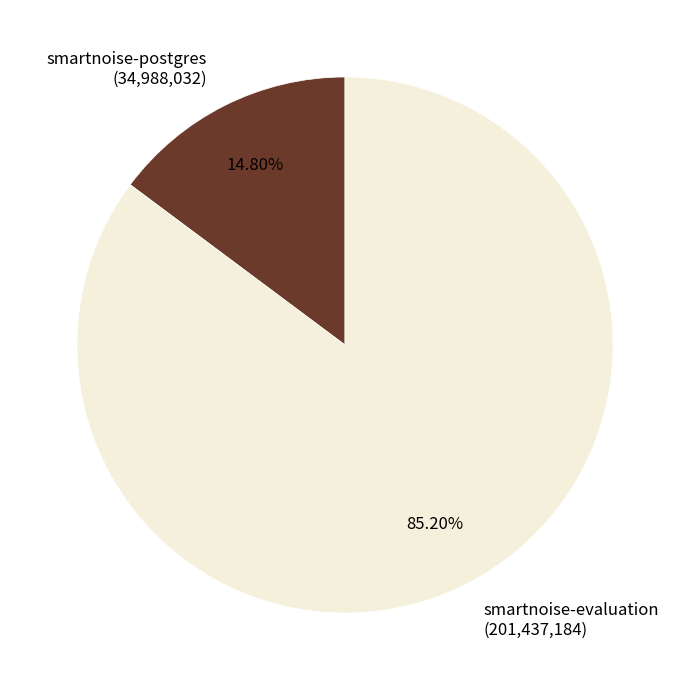

Do smartnoise-evaluation (201,437,184) and smartnoise-postgres (34,988,032) together represent more than half of the pie?

Yes